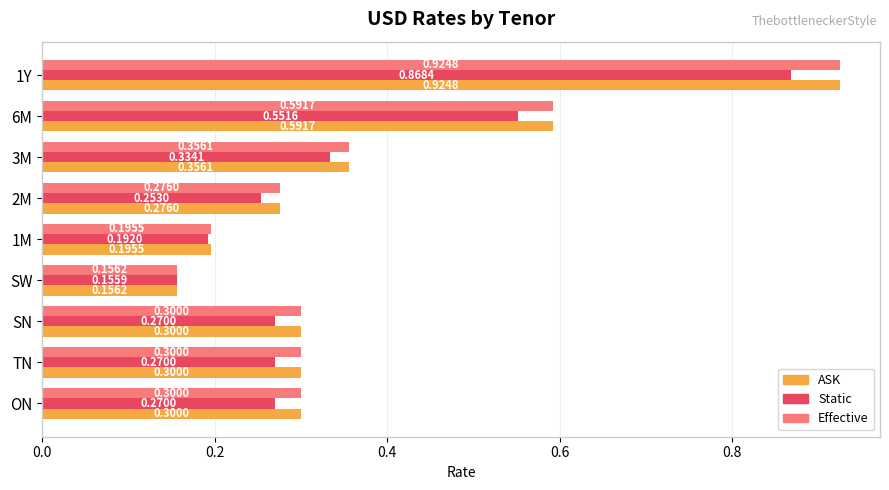

Which category has the lowest value across all series?

SW